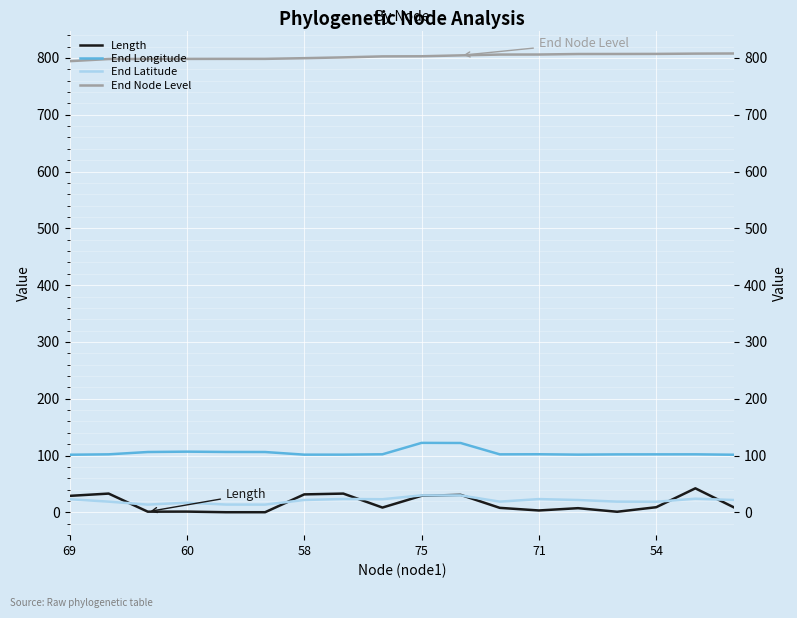

What is the average value of the End Longitude series?

105.1